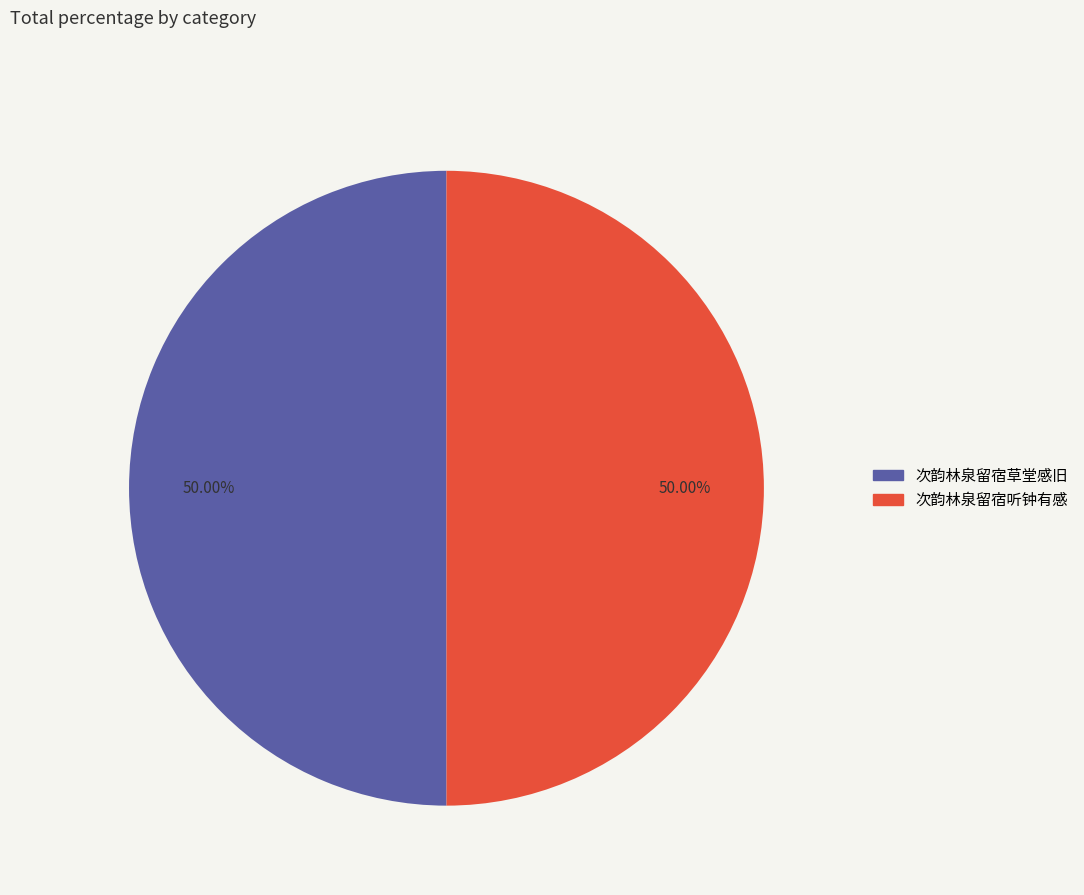

How many segments does this pie chart have?

2